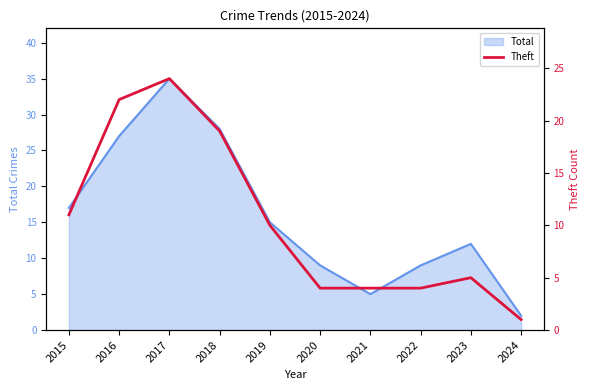

How many interior local peaks (higher than both neighbors) does the data have?

2